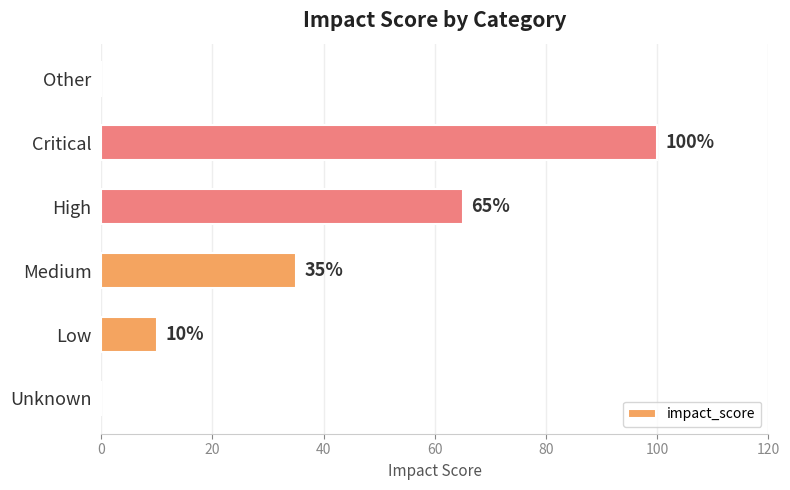

The value at Critical is 100. True or false?

True